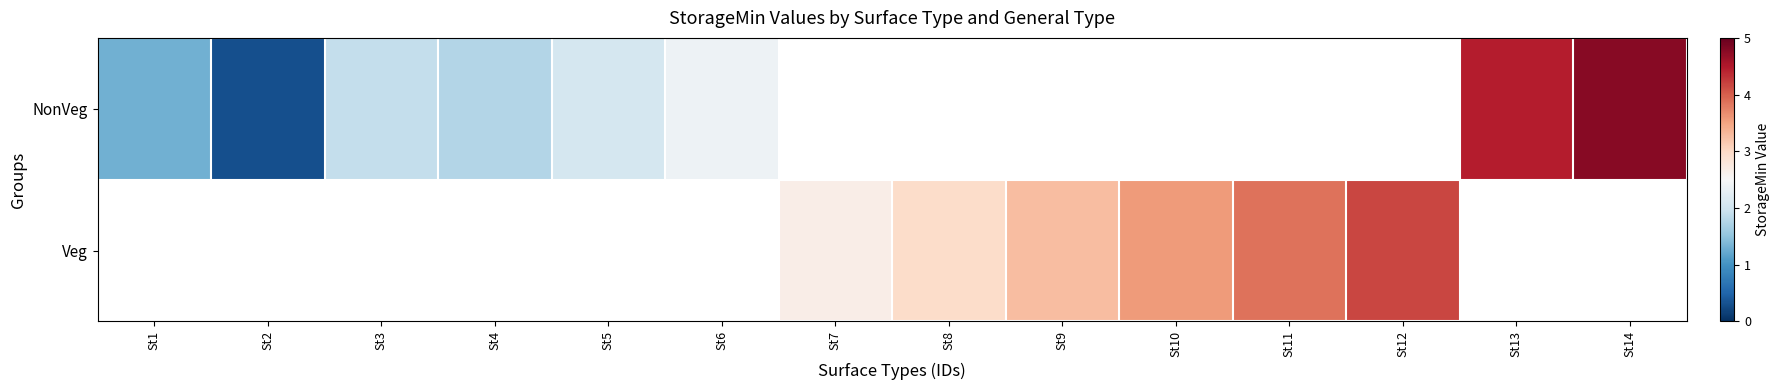

What is the sum of the NonVeg values at St14 and St5?

6.8